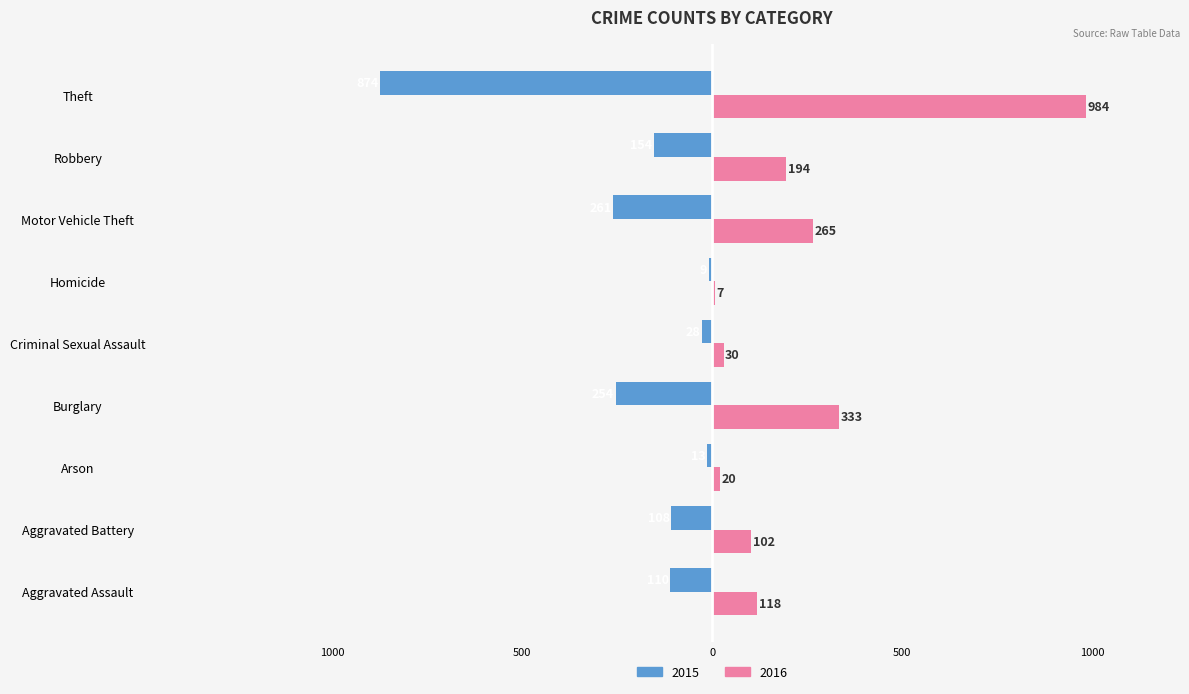

What are all the series names shown in the legend?

2015, 2016